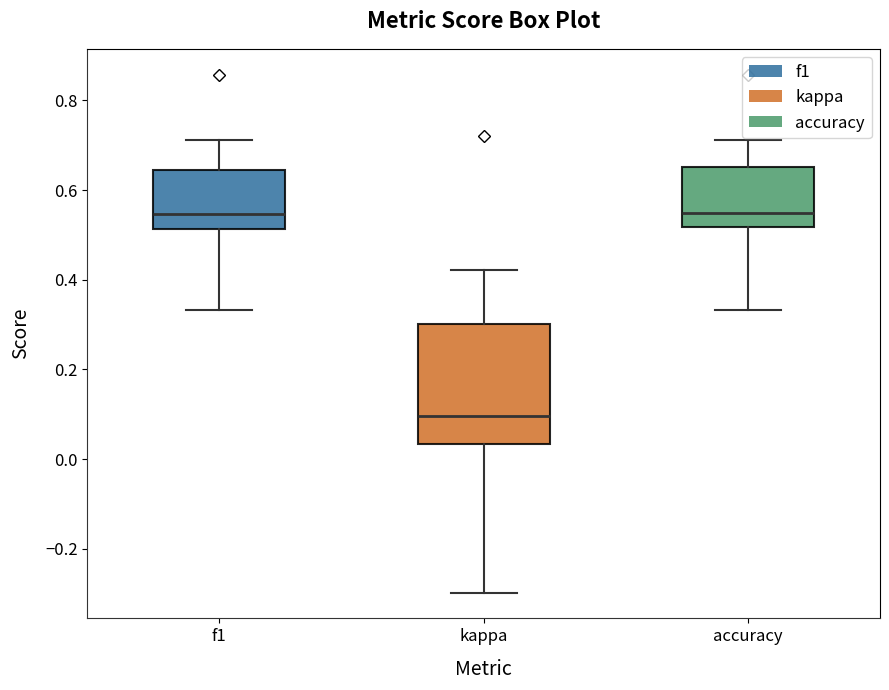

Where does the median line of the box for accuracy sit on the y-axis? The values are not printed on the chart, so give them approximately, as read against the axis.

0.54